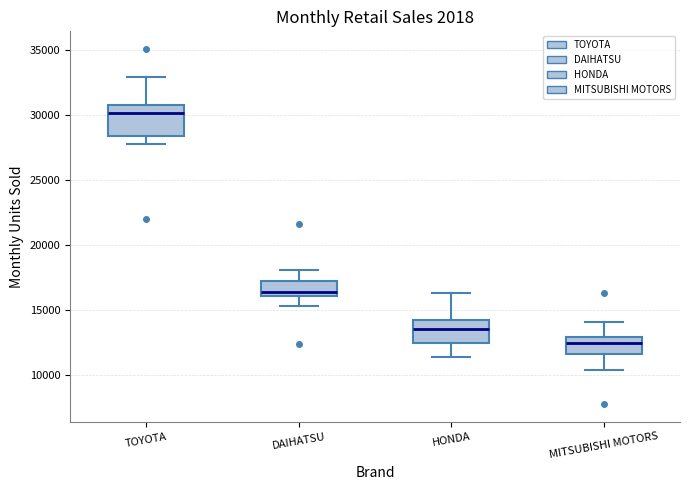

Which box is the tallest, from its lower edge to its upper edge?

TOYOTA